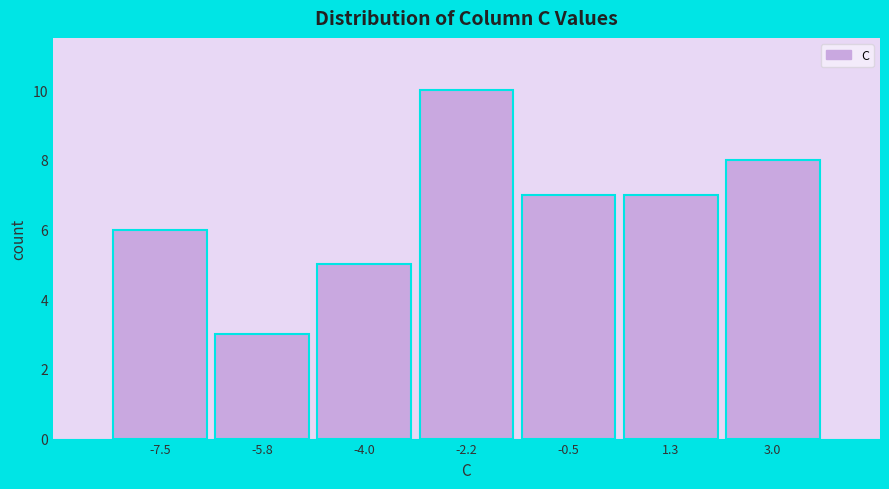

Reading left to right, extract all data points from this chart.

6	3	5	10	7	7	8